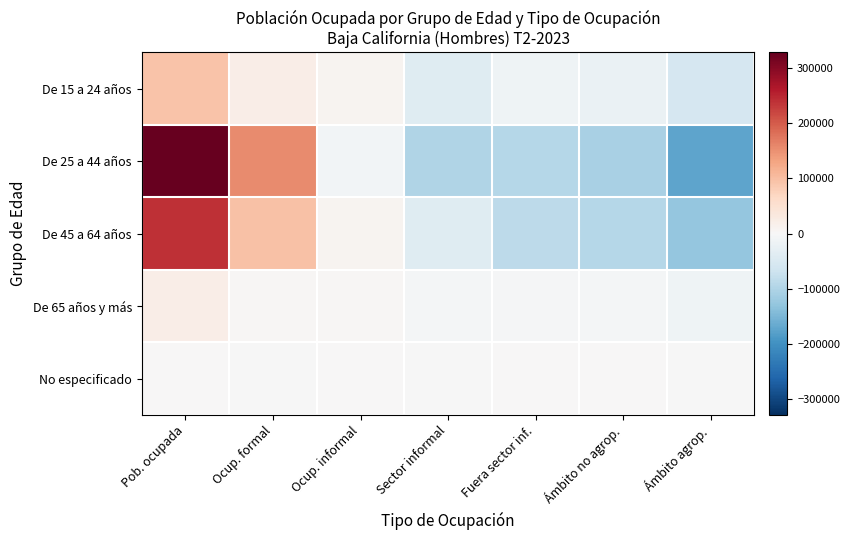

Which series has the largest total across all categories?

De 25 a 44 años